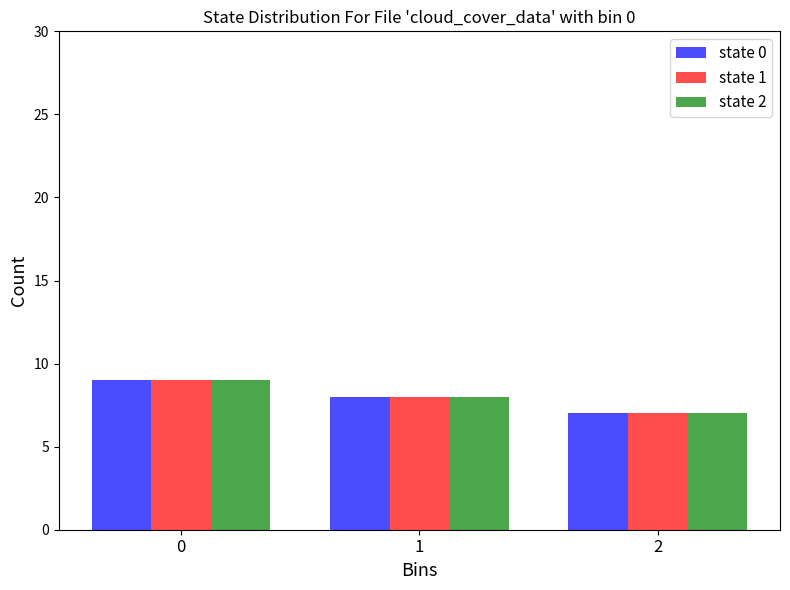

What is the total value across all series at 2?

21